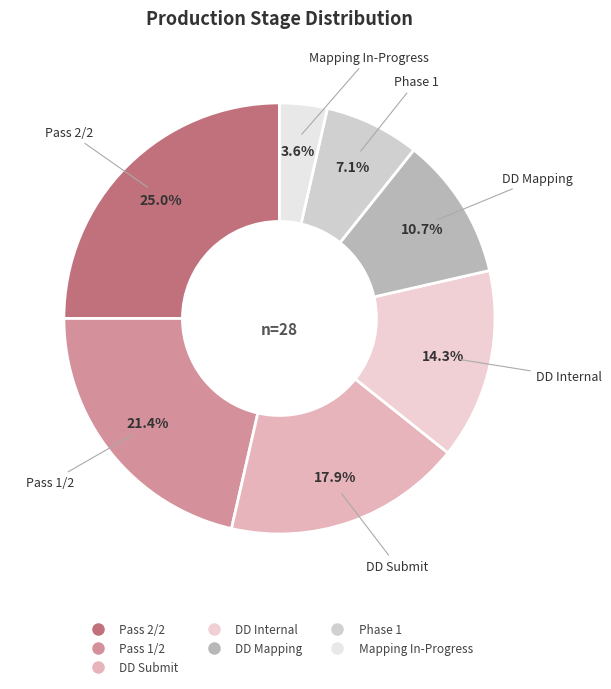

What percentage is the Pass 2/2 slice, to the nearest percent?

25%